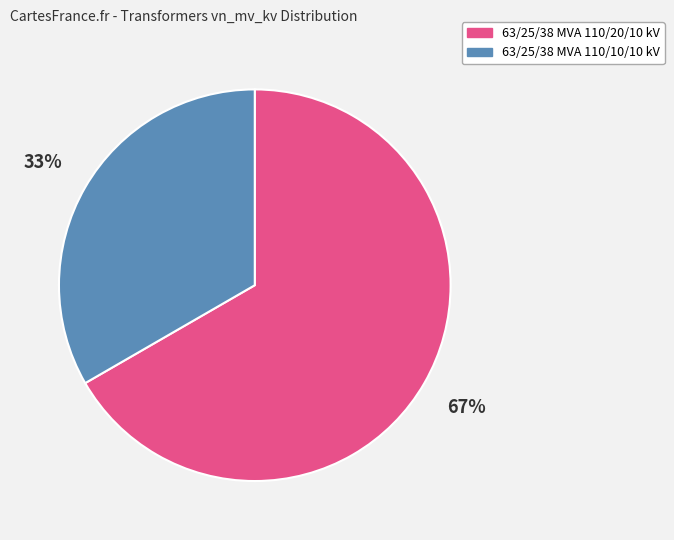

What is the ratio of the value at 63/25/38 MVA 110/20/10 kV to the value at 63/25/38 MVA 110/10/10 kV?

2.0